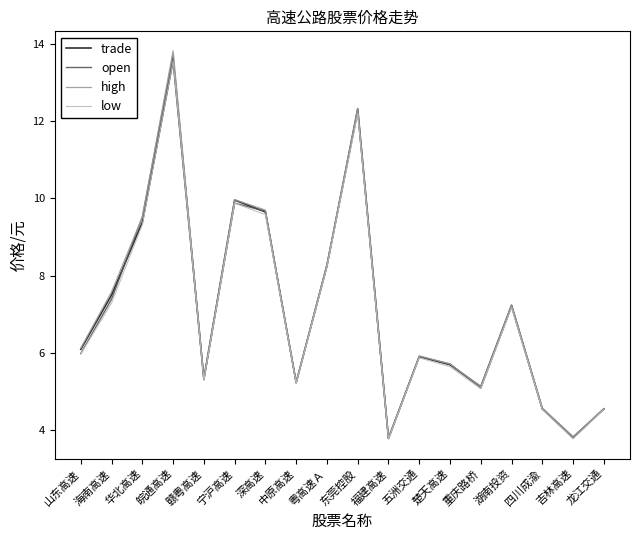

What position from the right is 宁沪高速?

13